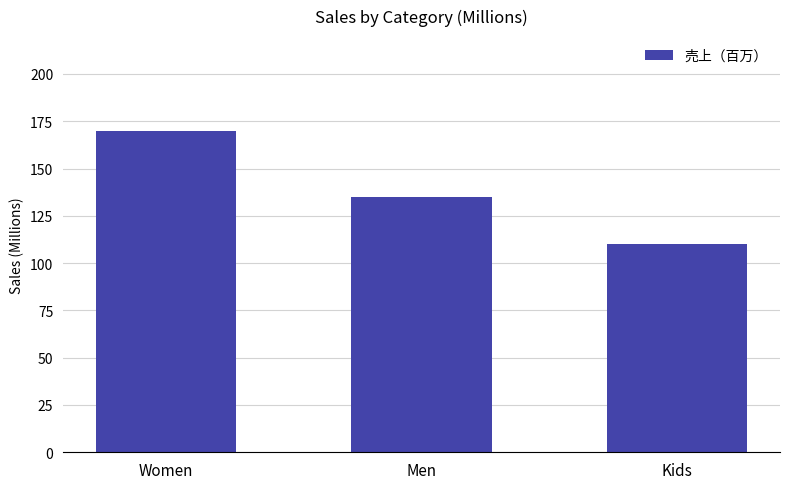

Reading left to right, what are all the values shown in this chart?

Women=170	Men=135	Kids=110